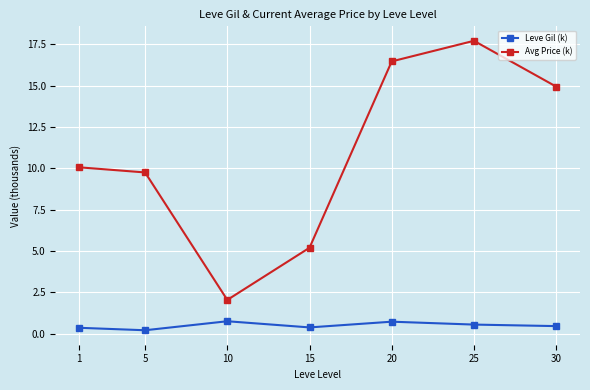

What is the difference between the second highest and minimum values in the Leve Gil (k) series?

0.5